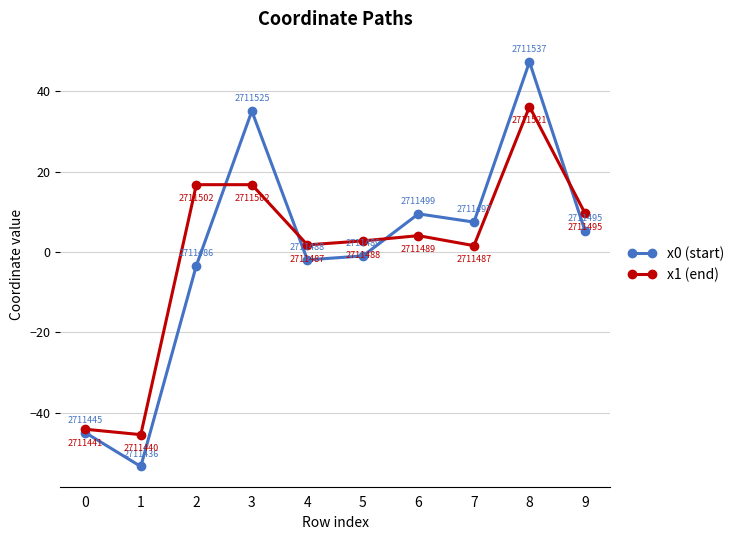

List the series in order of their peak value, lowest first.

x1 (end), x0 (start)